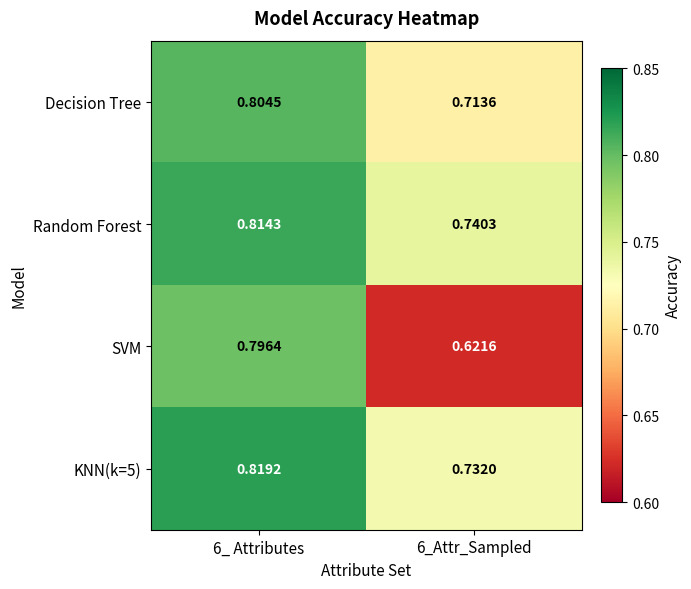

Which series has the largest range (max minus min)?

SVM